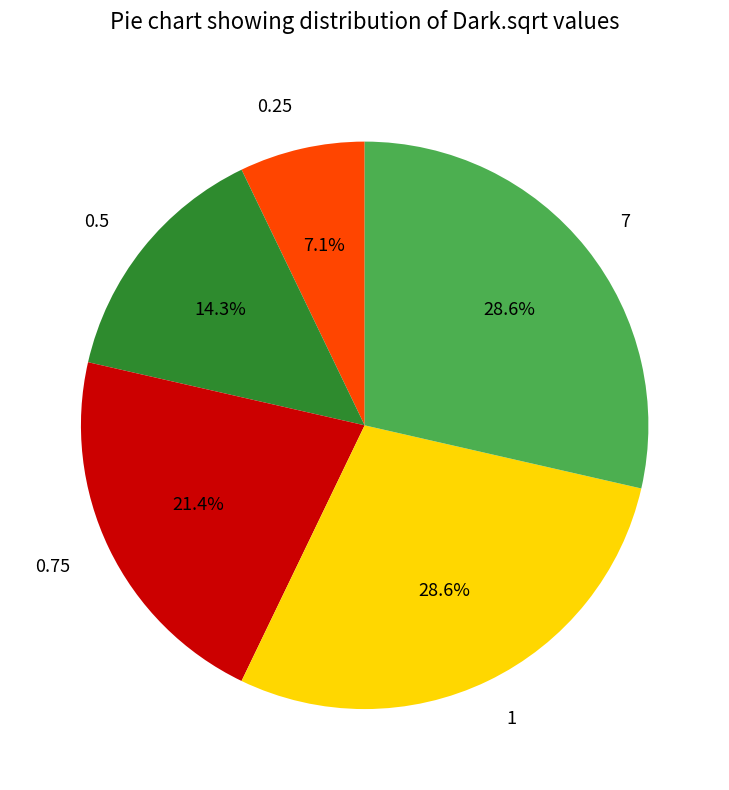

What is the total percentage of 0.5 and 0.75?

35.7%